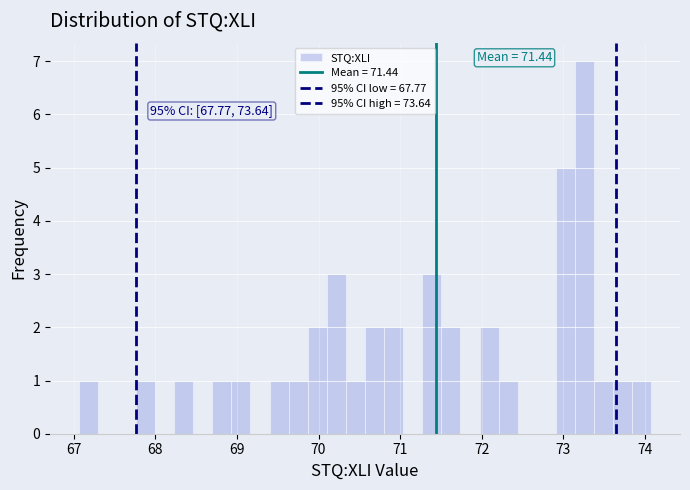

Read against the x-axis, roughly where is the centre of the tallest bar?

73.3